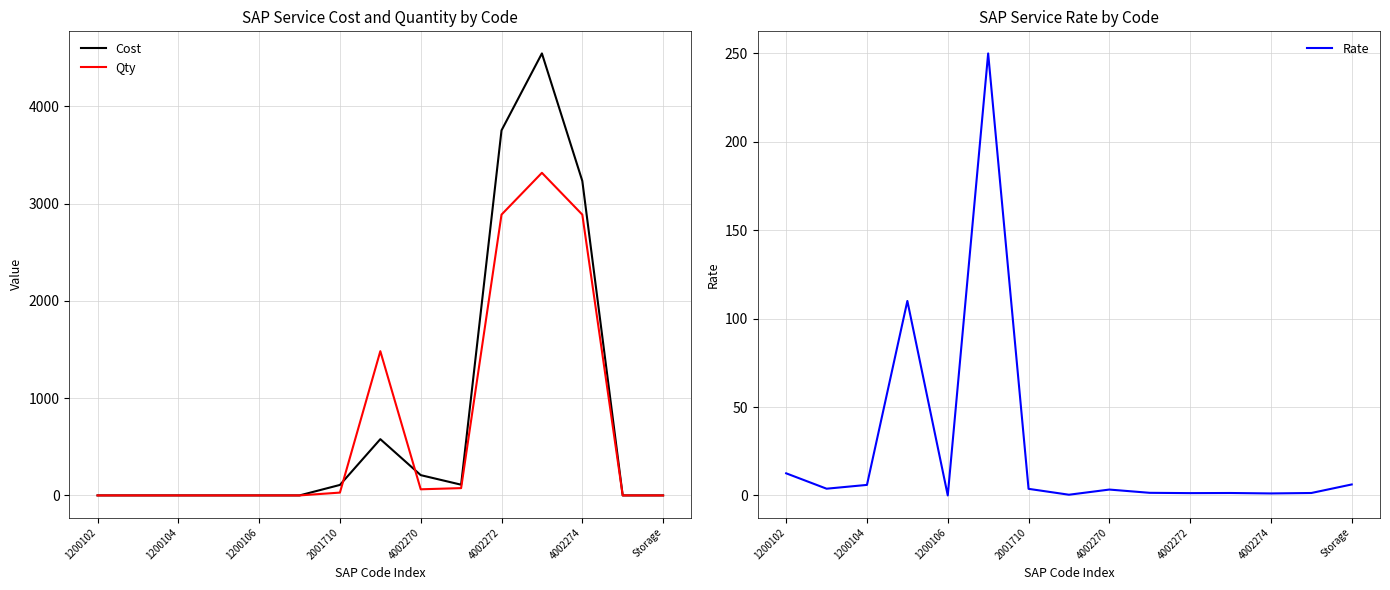

Rank the series by their maximum value, from highest to lowest.

Cost, Qty, Rate